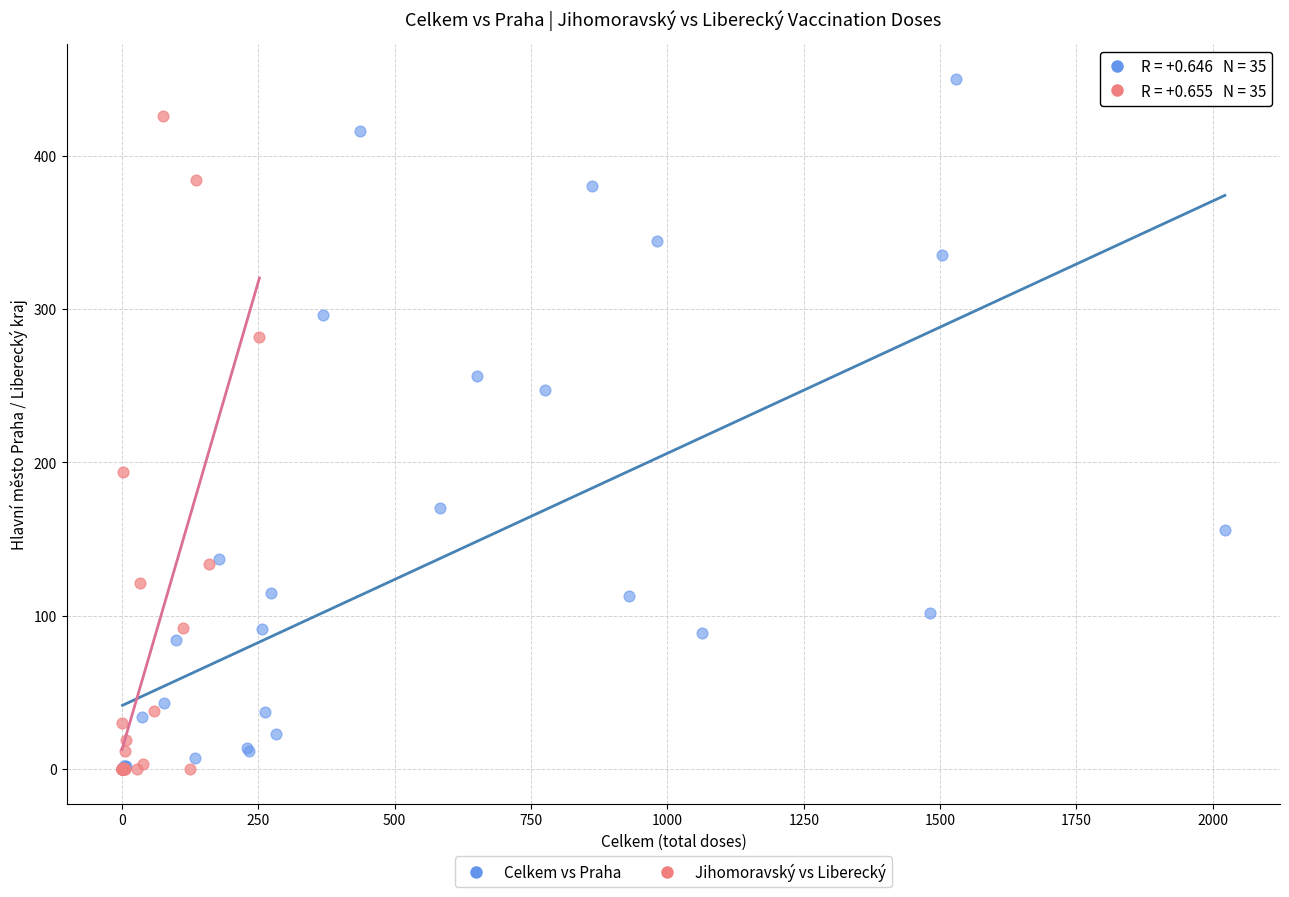

Which series contains the highest Y value?

Celkem vs Praha